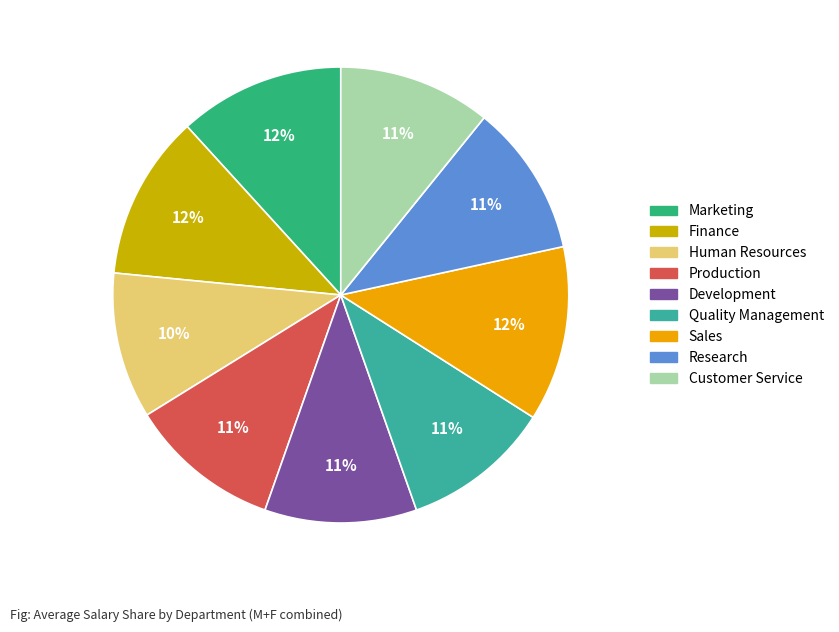

How many slices are in this pie chart?

9